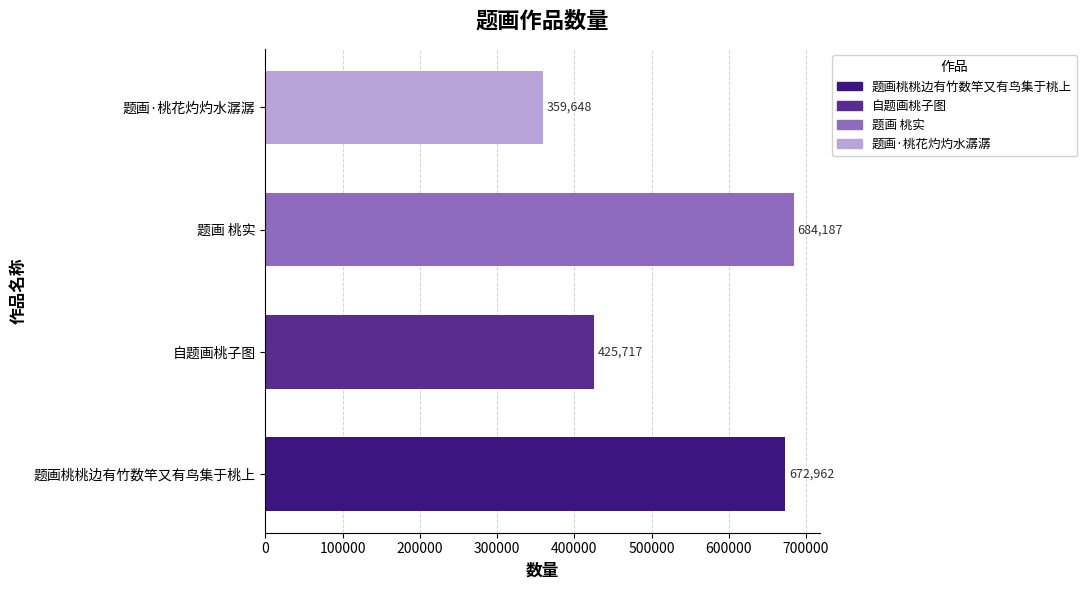

Approximately how many times larger is the value at 题画 桃实 compared to 题画桃桃边有竹数竿又有鸟集于桃上?

1.0